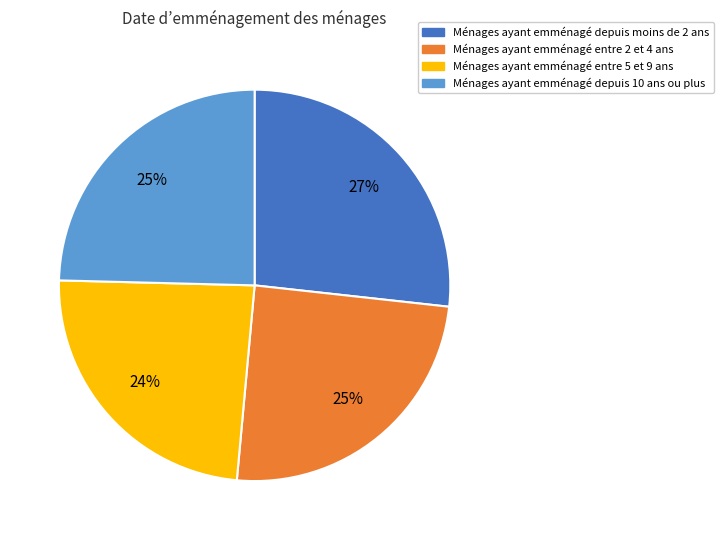

How many segments does this pie chart have?

4